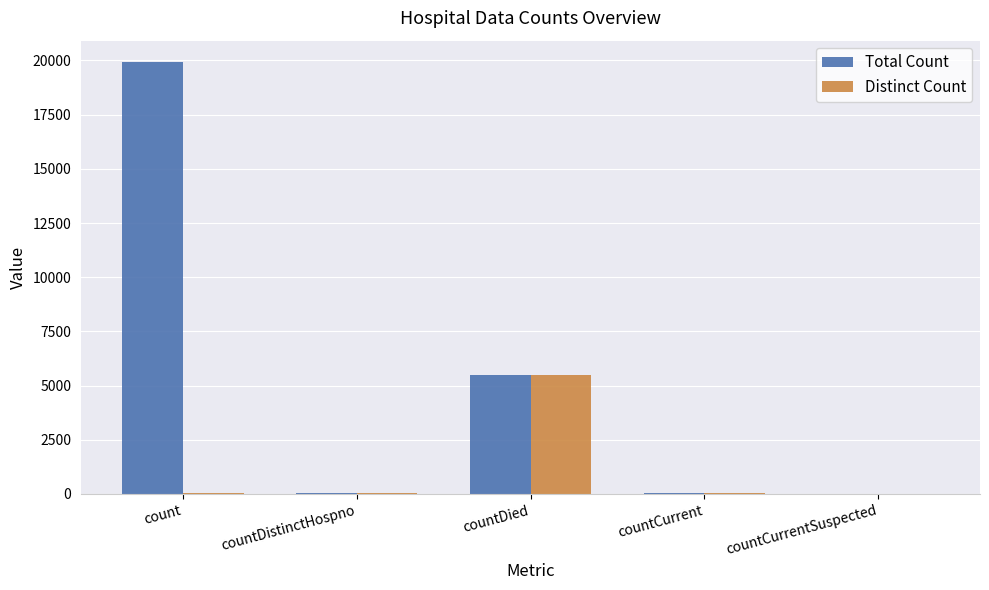

How many groups of bars are there?

5